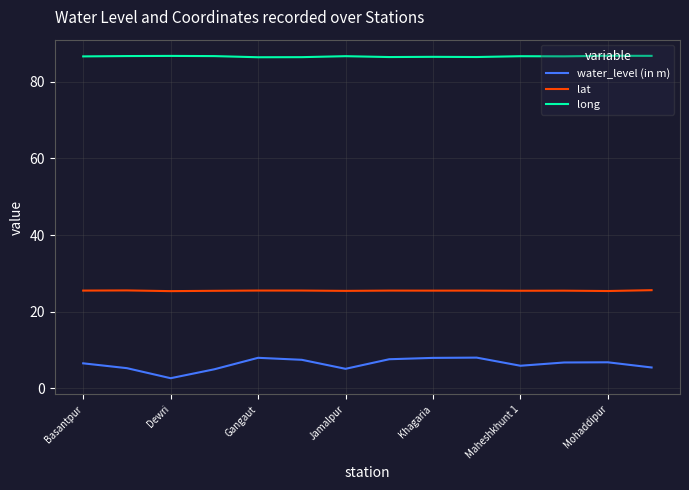

Which series has the largest total across all categories?

long